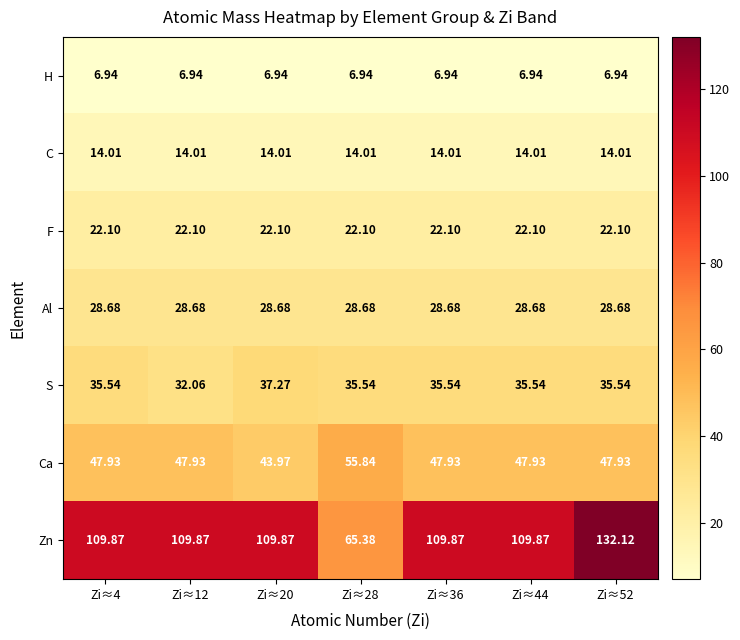

Is the value of C at Zi≈20 greater than the value of S at Zi≈44?

No